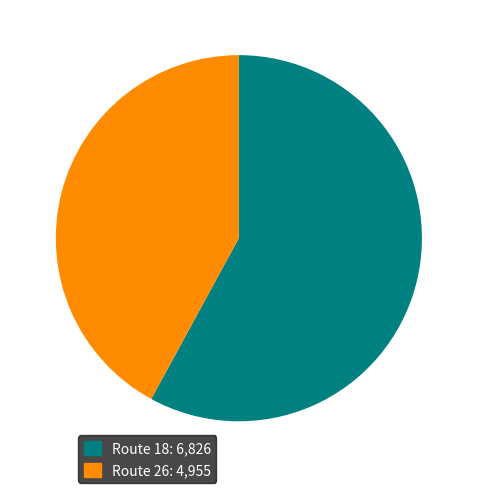

How many segments does this pie chart have?

2